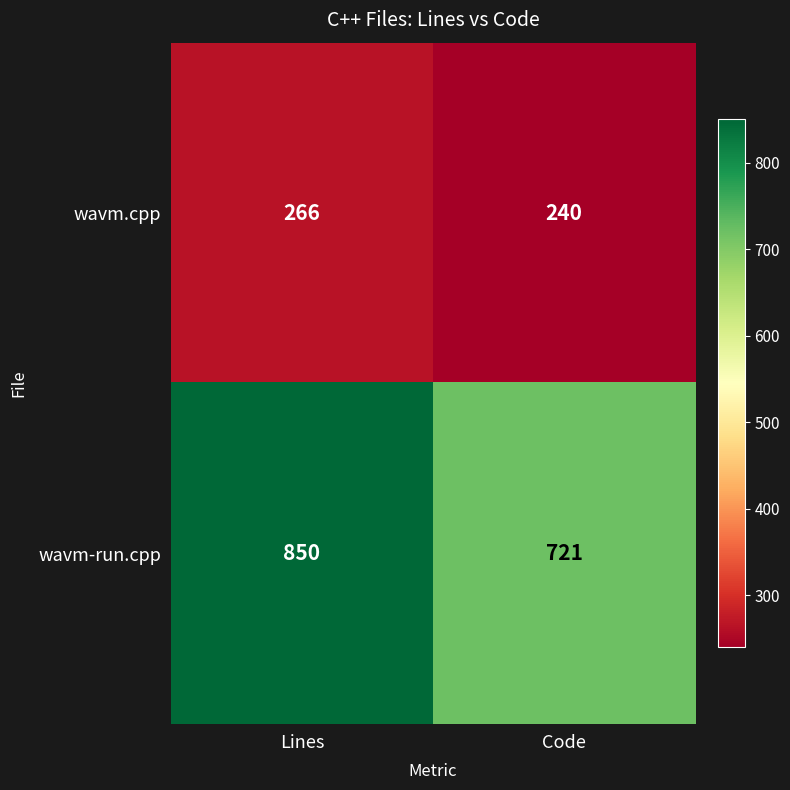

At Code, list the series in order from largest to smallest.

wavm-run.cpp, wavm.cpp